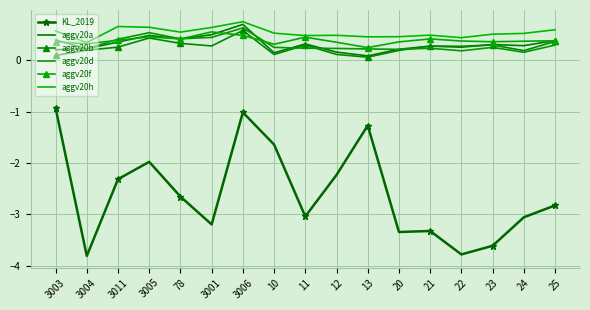

True or false: KL_2019 has a value of -2.1 at 13.

False